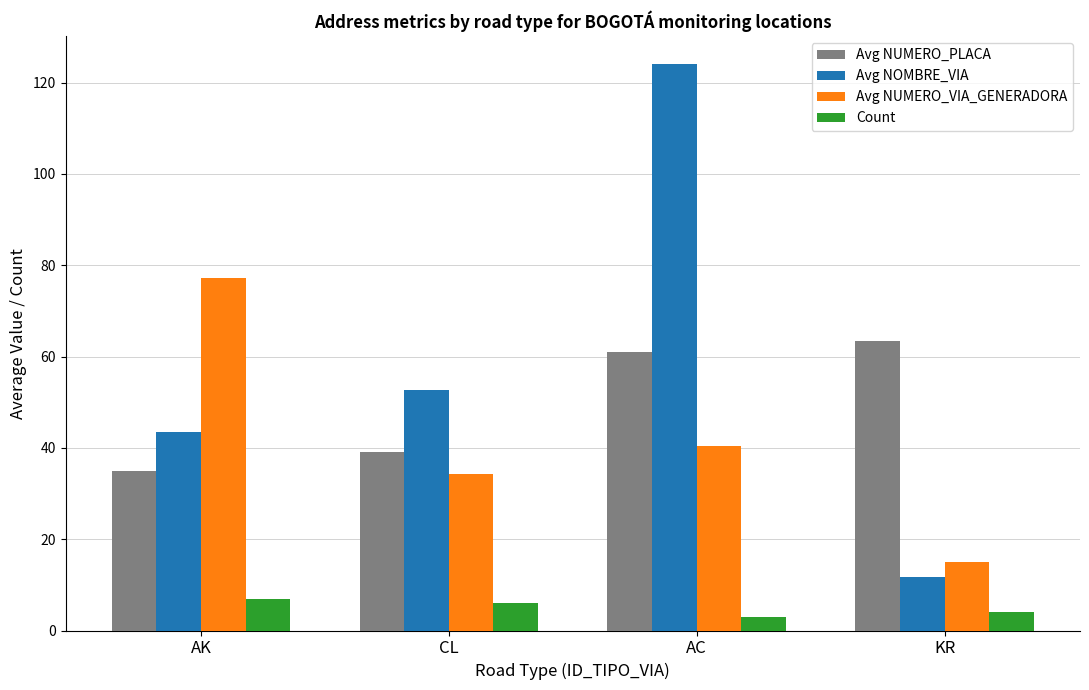

How many series are shown in this chart?

4